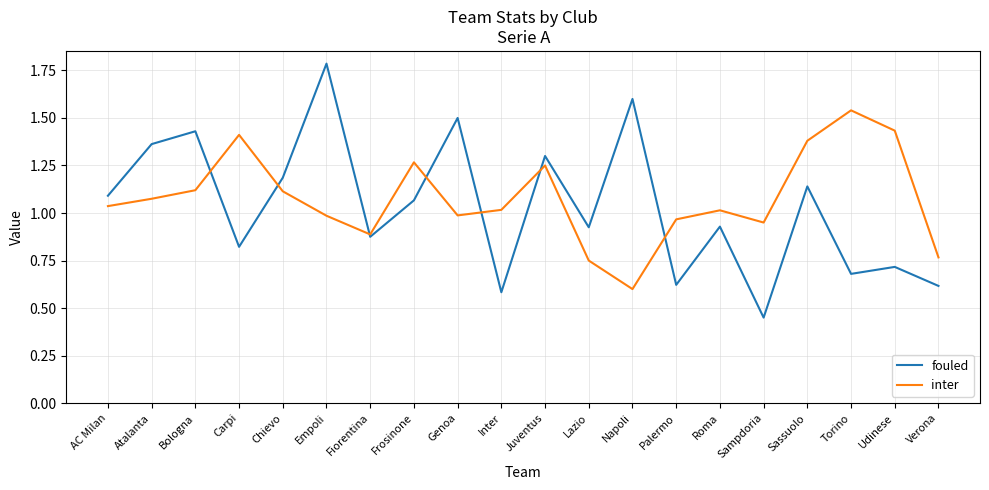

In fouled, how many points are lower than both neighbors (excluding endpoints)?

7